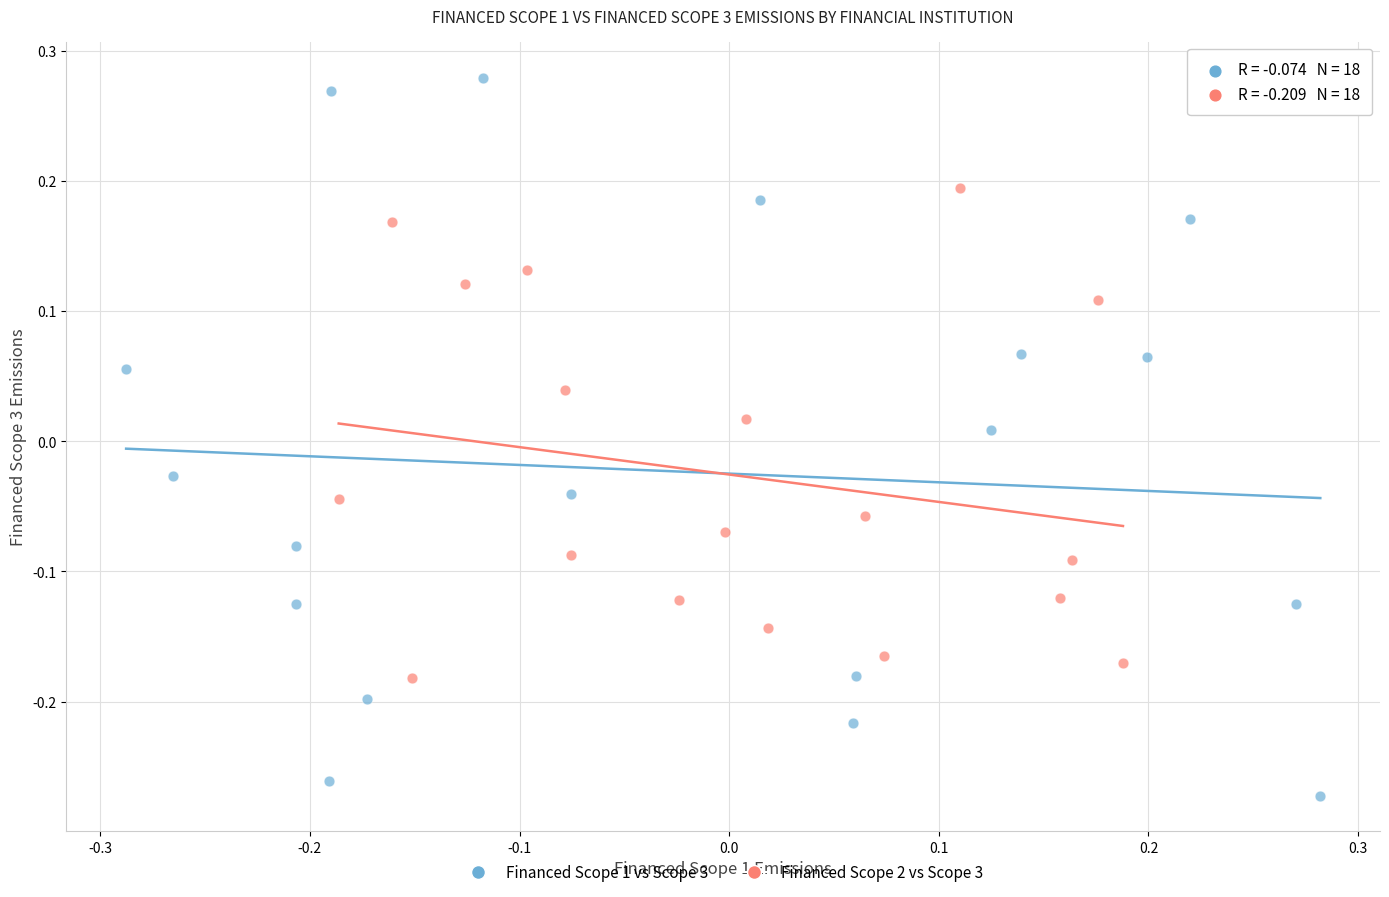

What are all the series names shown in the legend?

Financed Scope 1 vs Scope 3, Financed Scope 2 vs Scope 3